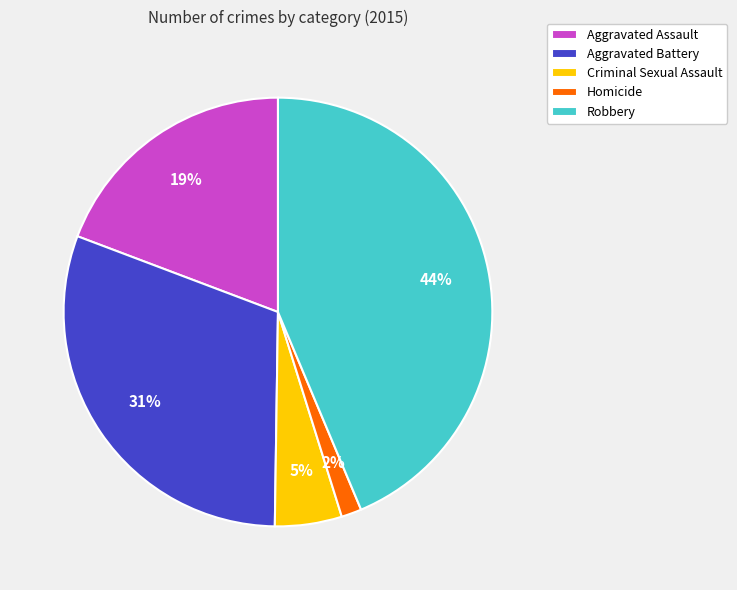

The Robbery slice represents 35% of the pie. True or false?

False